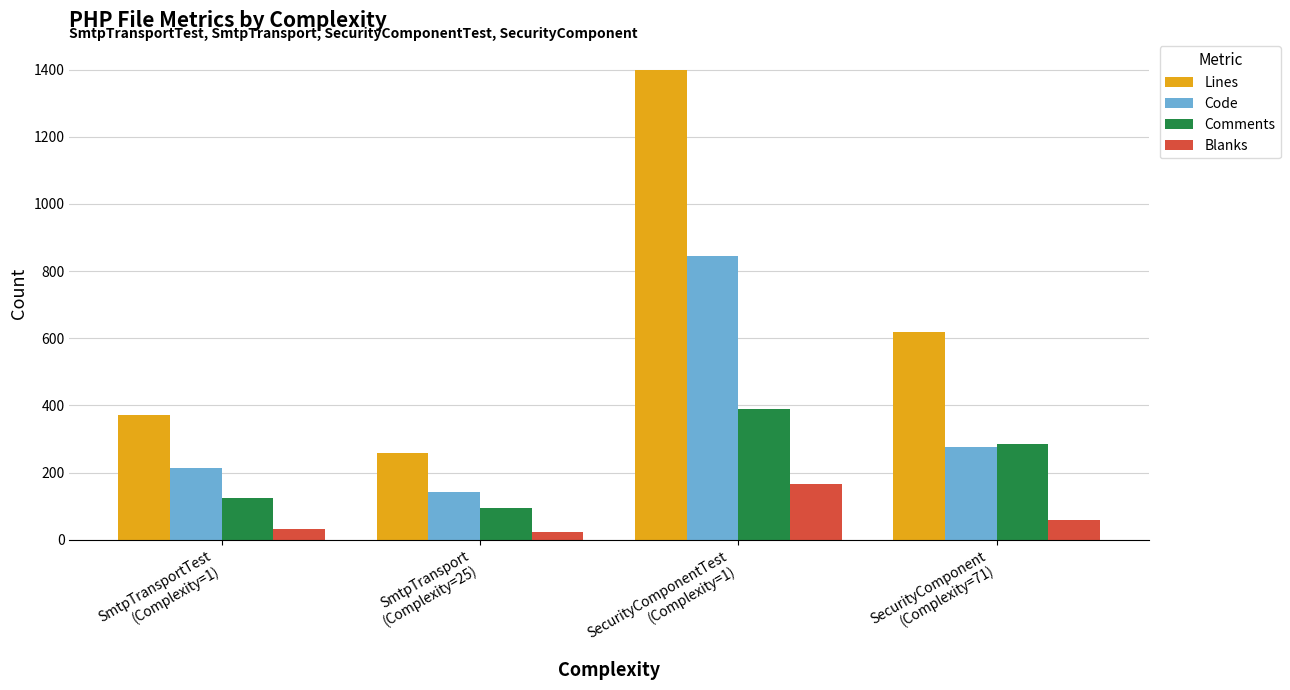

What is the spread (max minus min) of values at SecurityComponentTest
(Complexity=1)?

1233